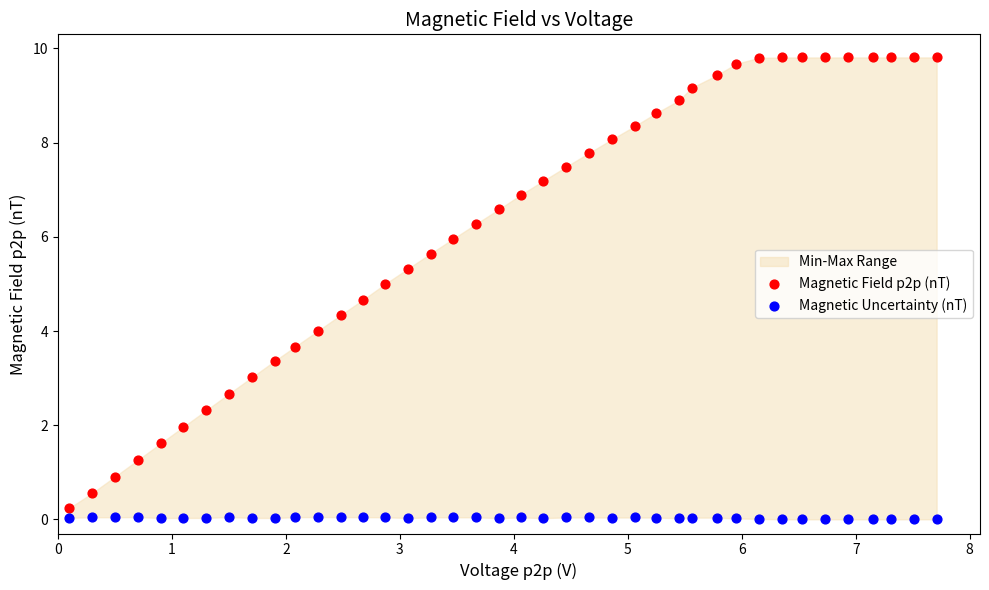

Across all data points, what is the range of X values (max minus min)?

7.6